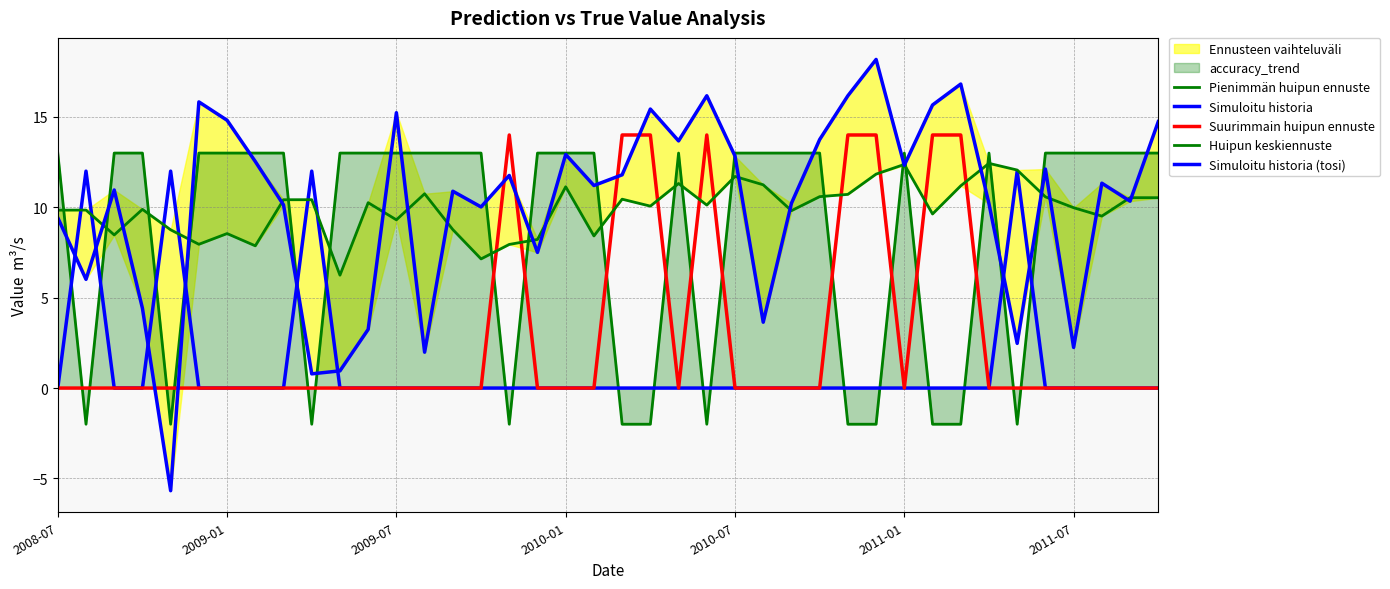

Which series has the largest range (max minus min)?

Simuloitu historia (tosi)